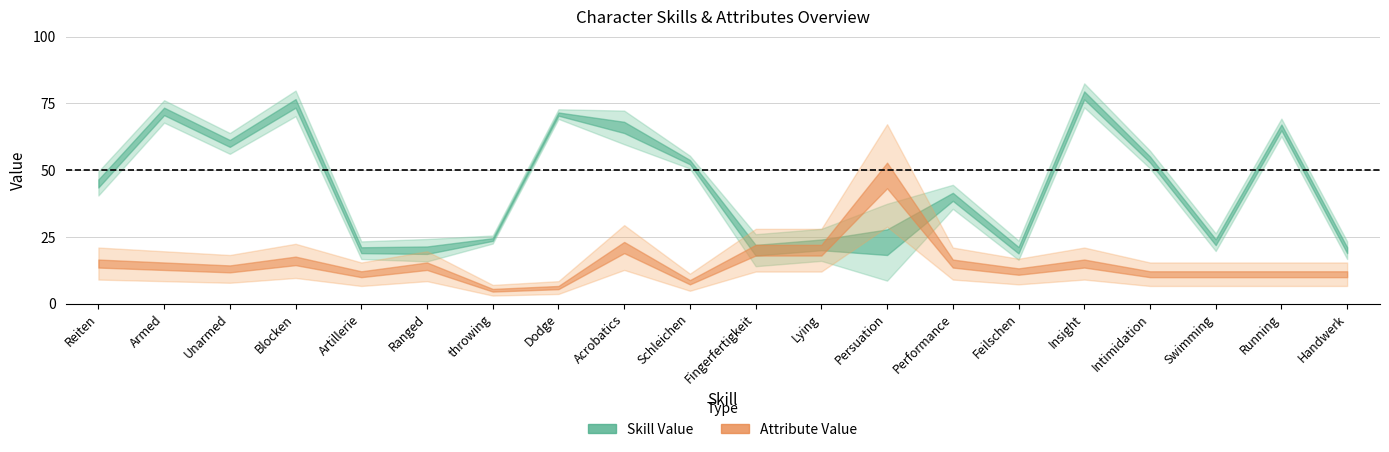

At which label does the data first exceed 45?

Armed